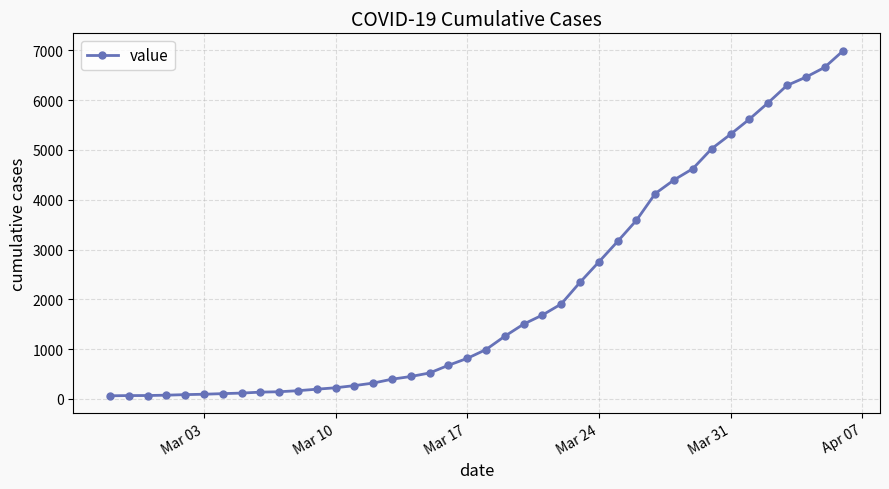

What is the sum of all values?

85642